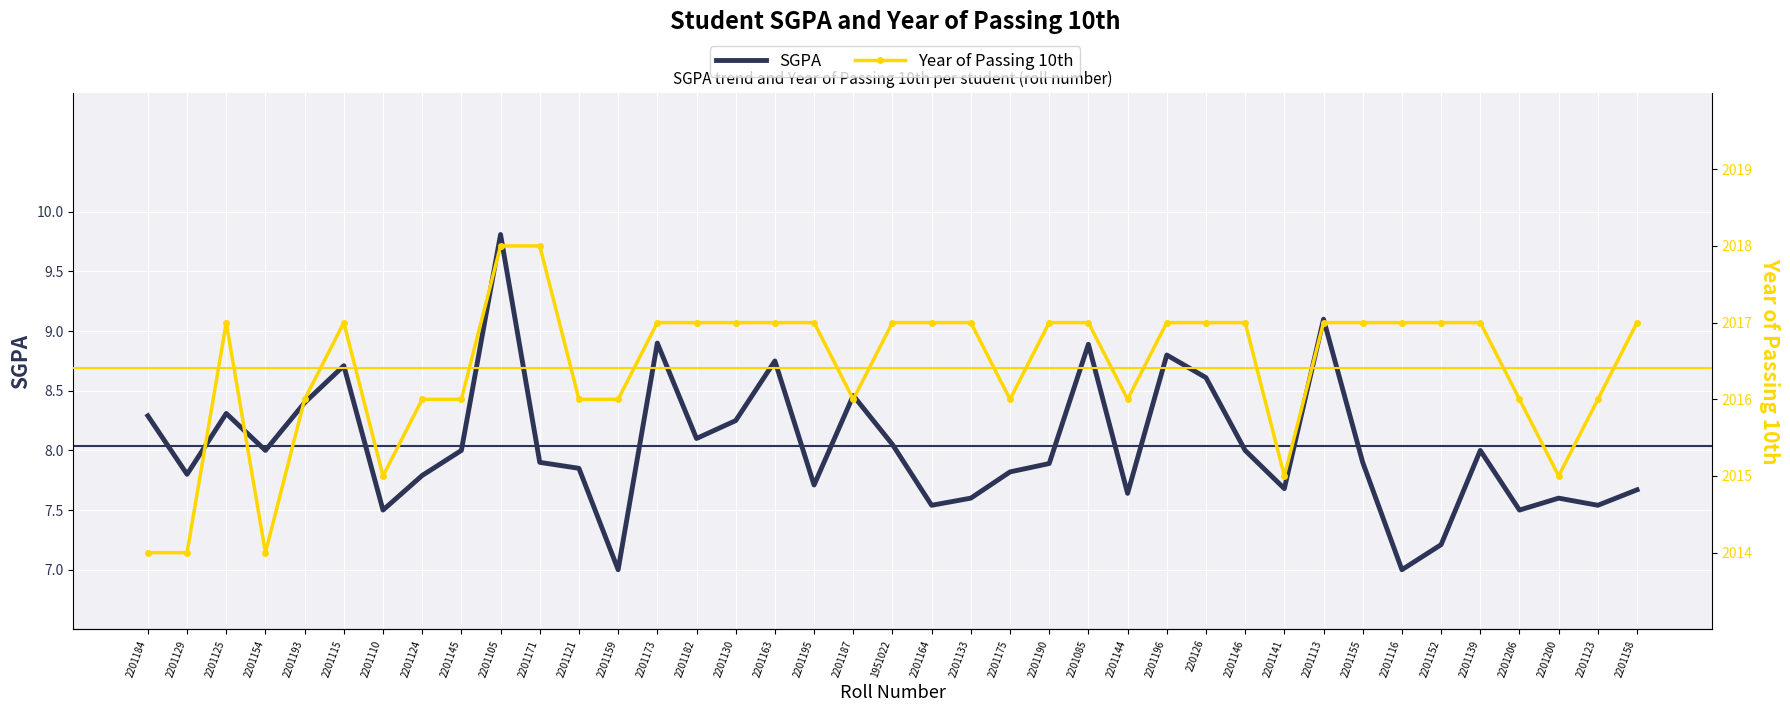

Count the number of categories in the chart.

39